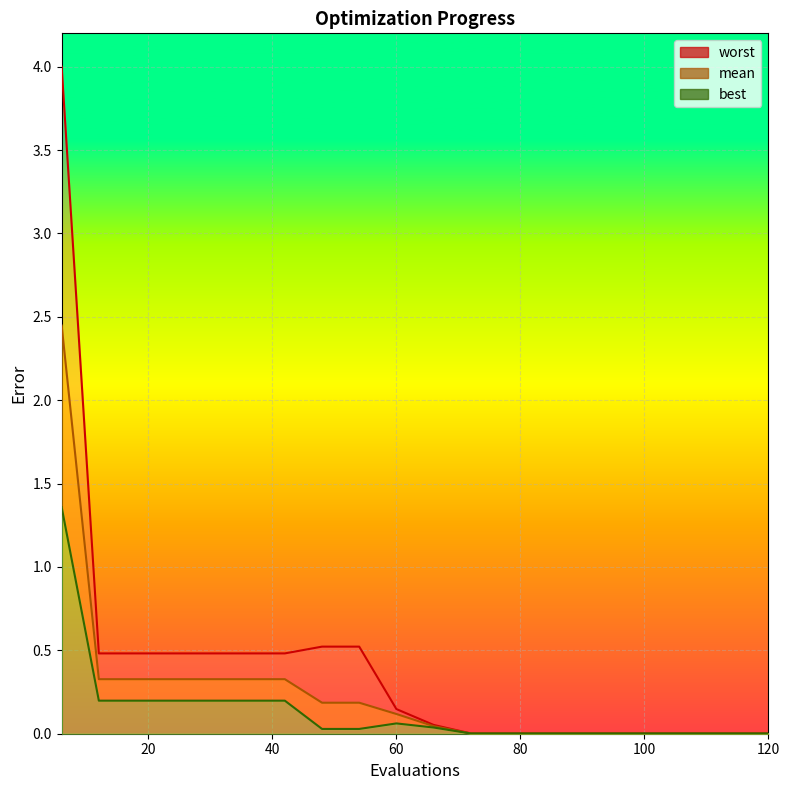

Rank the series by their average value, from highest to lowest.

worst, mean, best